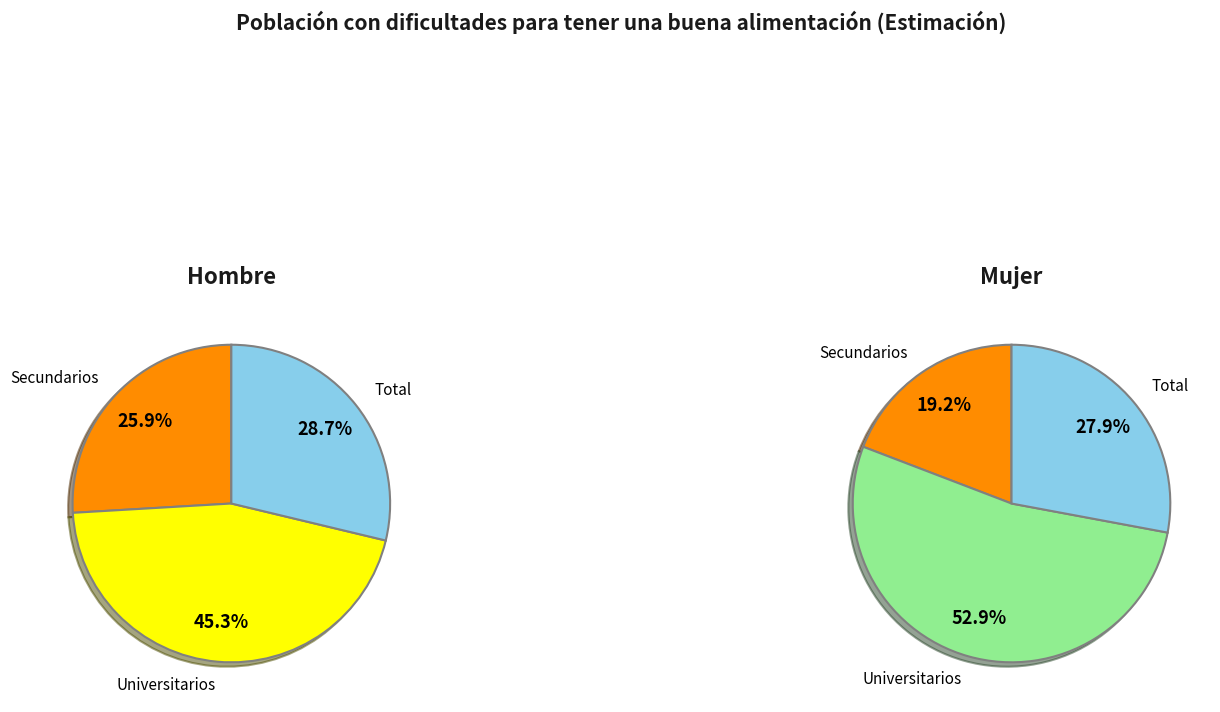

To the nearest percent, what percentage of the pie is Universitarios?

53%